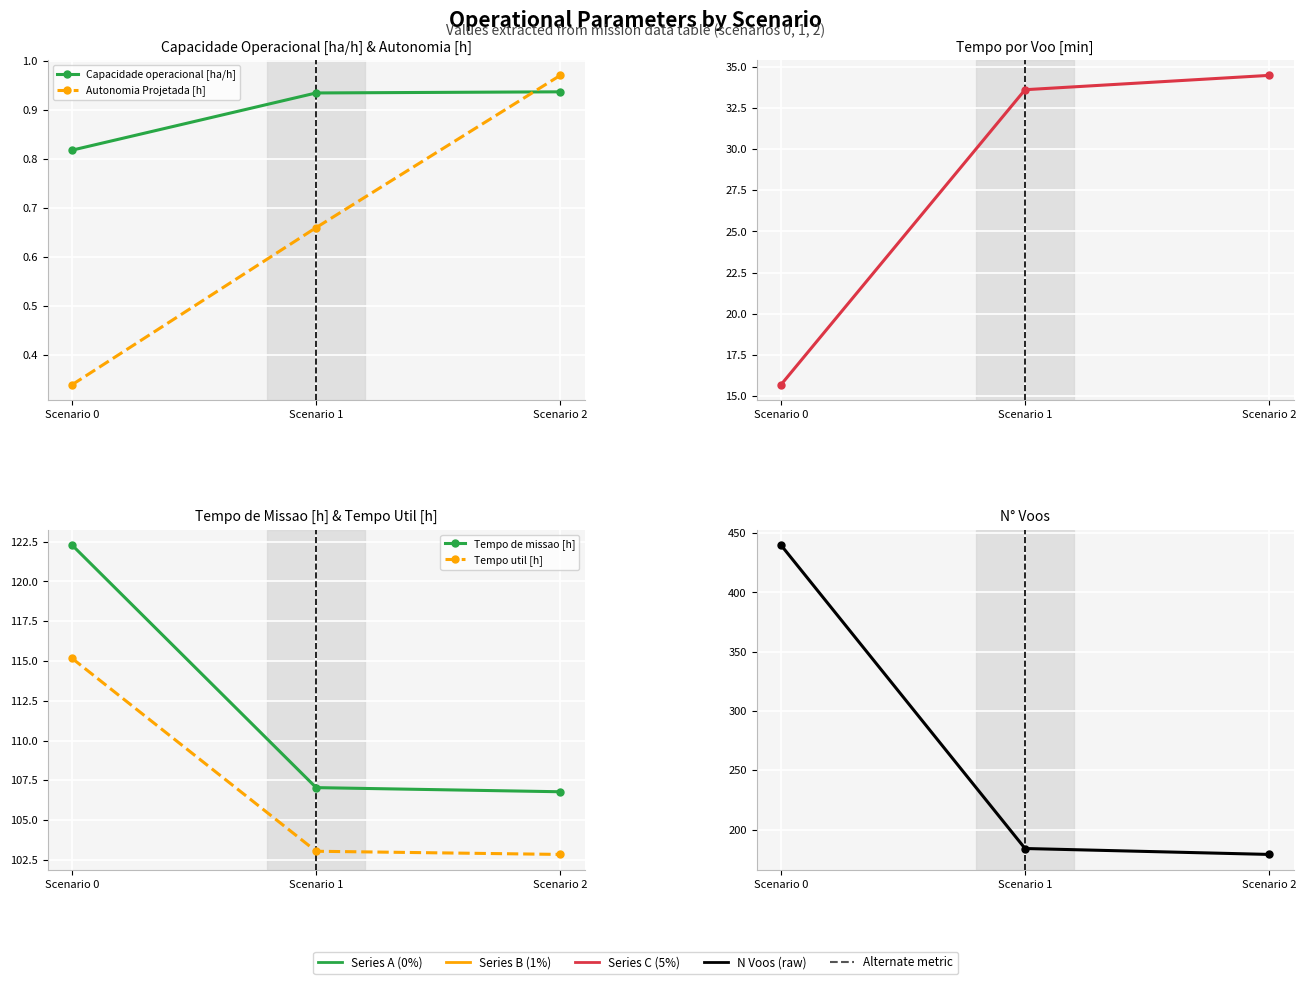

Between Scenario 0 and Scenario 2, which series saw the biggest shift?

N Voos